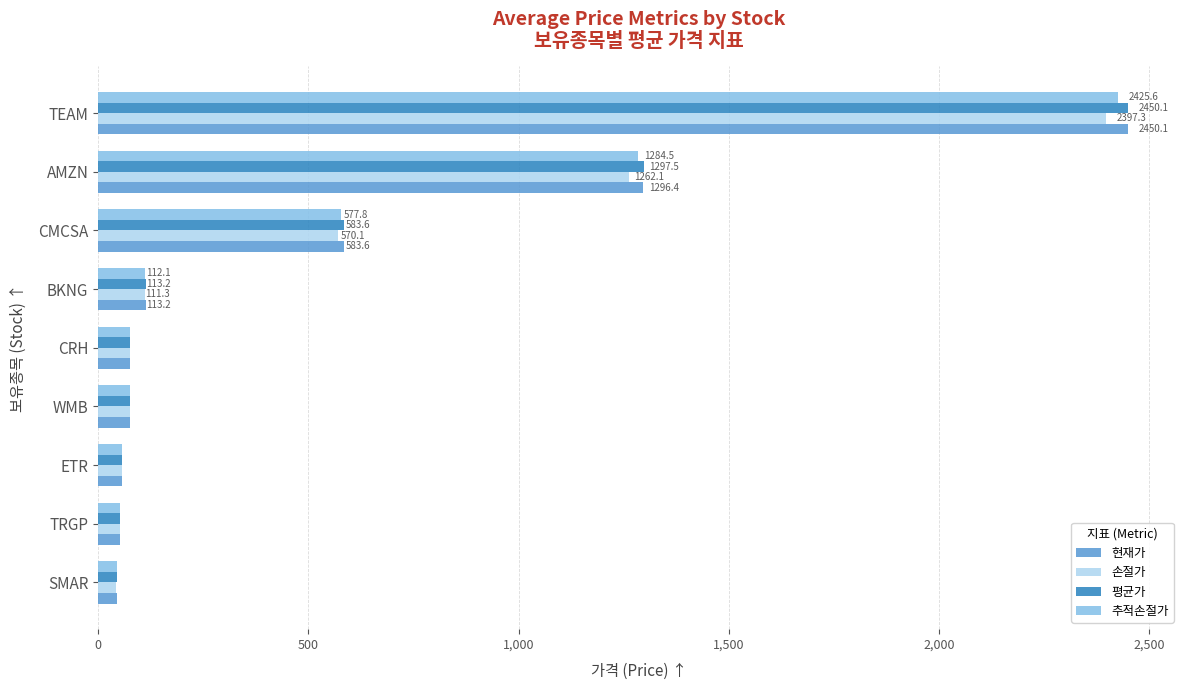

The value of 평균가 at CMCSA is 374.0. True or false?

False